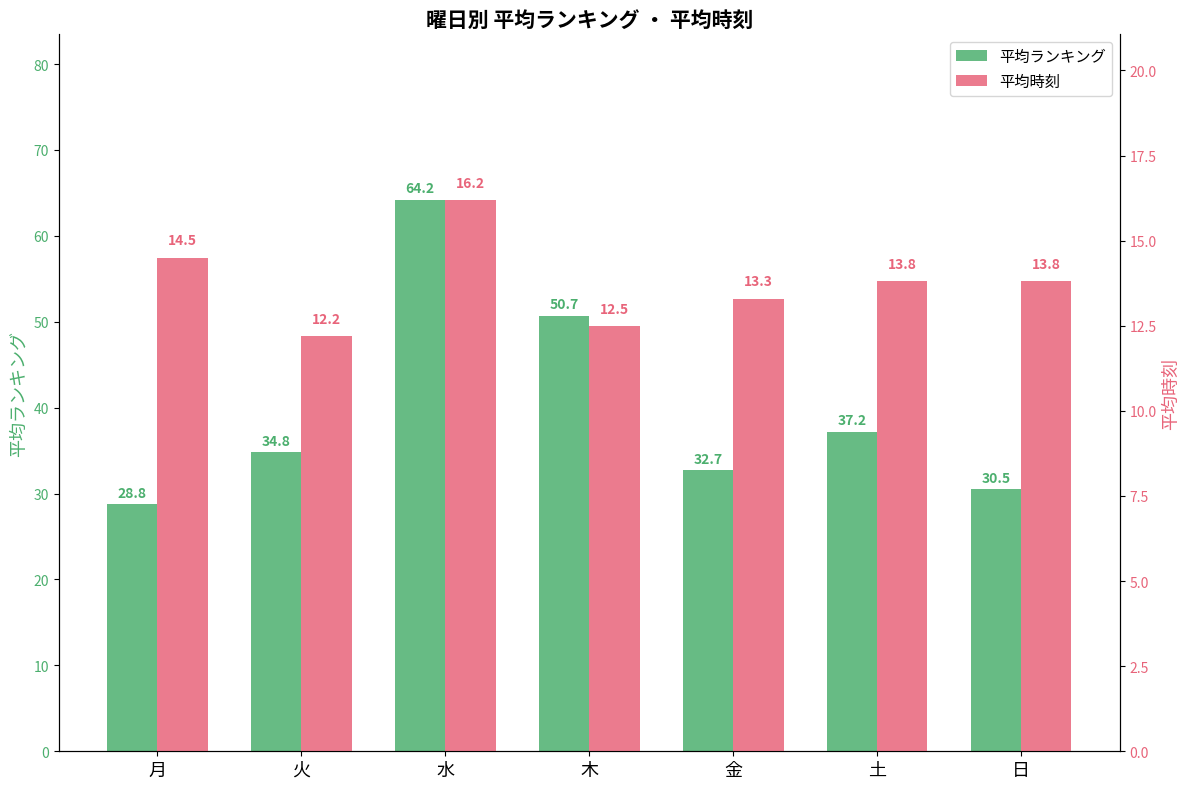

Where is 平均時刻 nearest to the value 14?

土